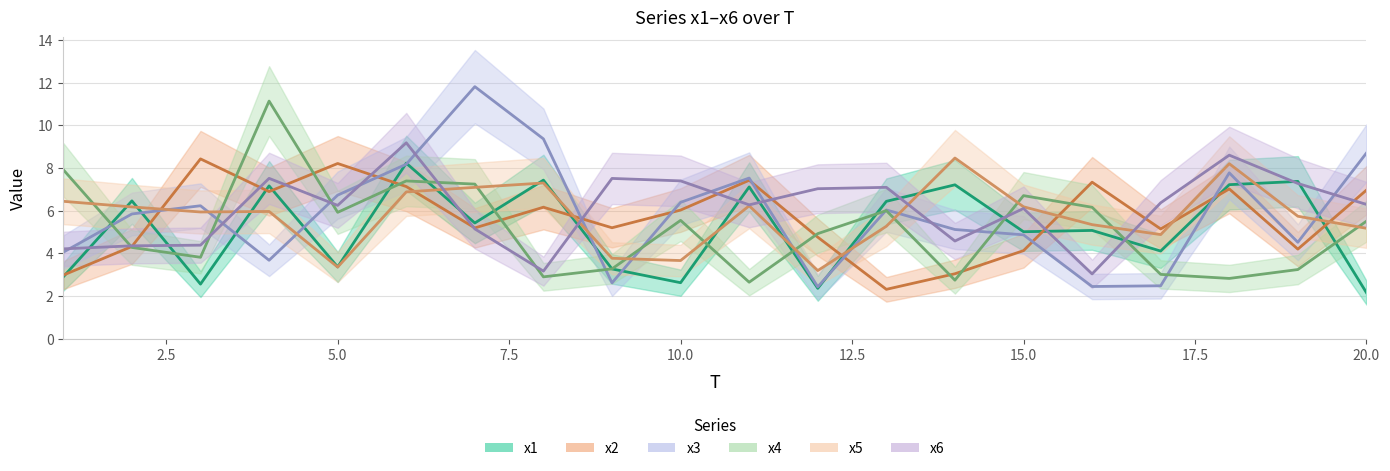

What is the difference between the x1 values at 1 and 17?

1.2